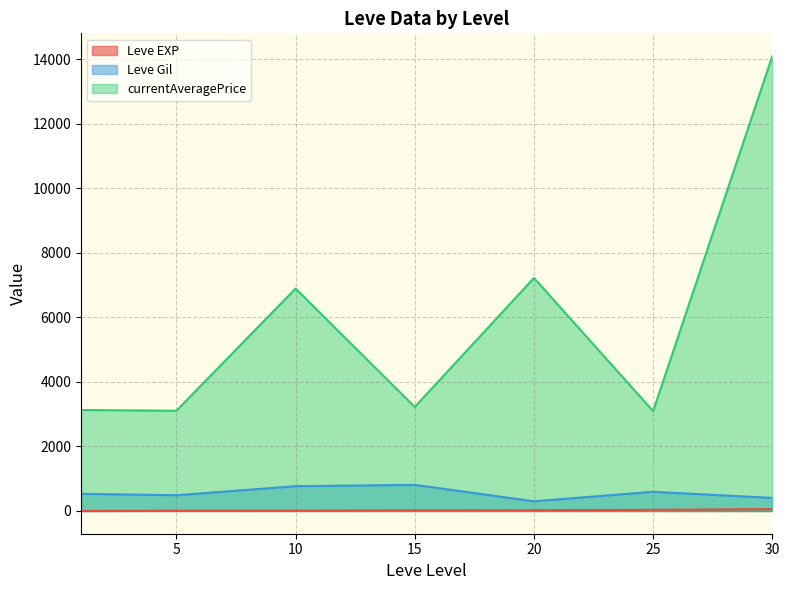

In Leve EXP, how many points are lower than both neighbors (excluding endpoints)?

0